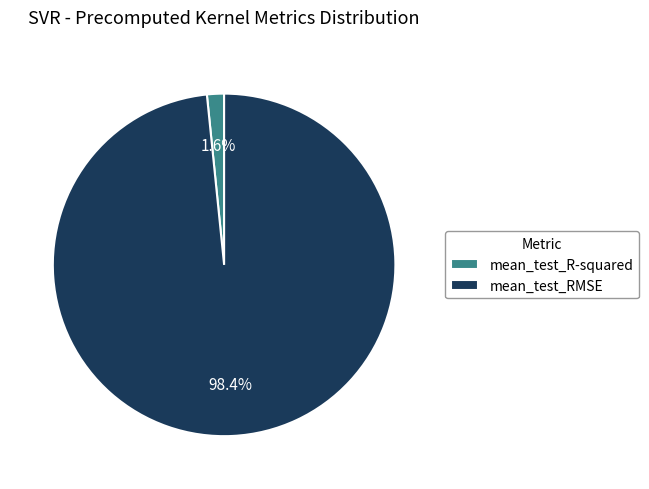

How many slices are in this pie chart?

2